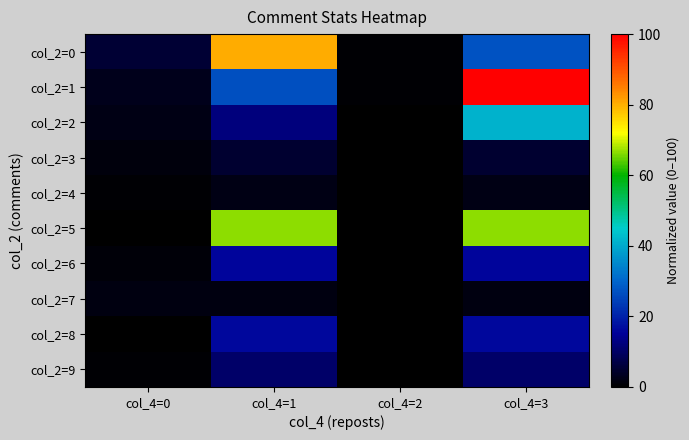

What is the total value across all series at col_4=0?

15.7